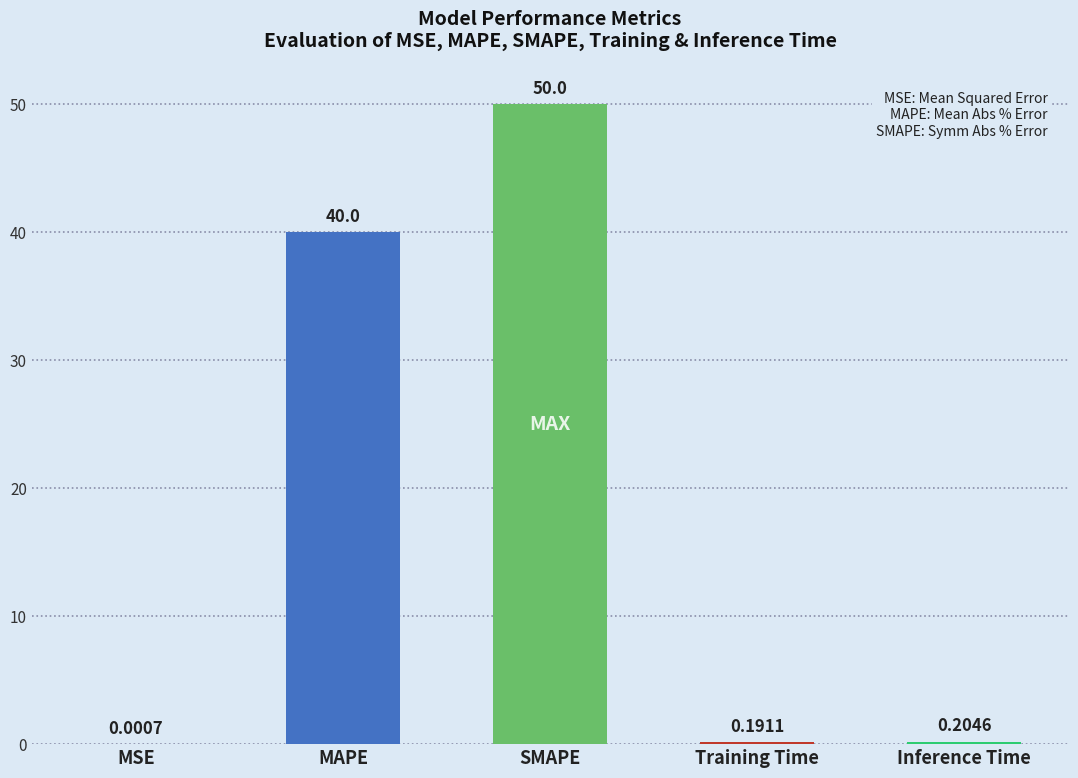

At which label is the value closest to 25?

MAPE